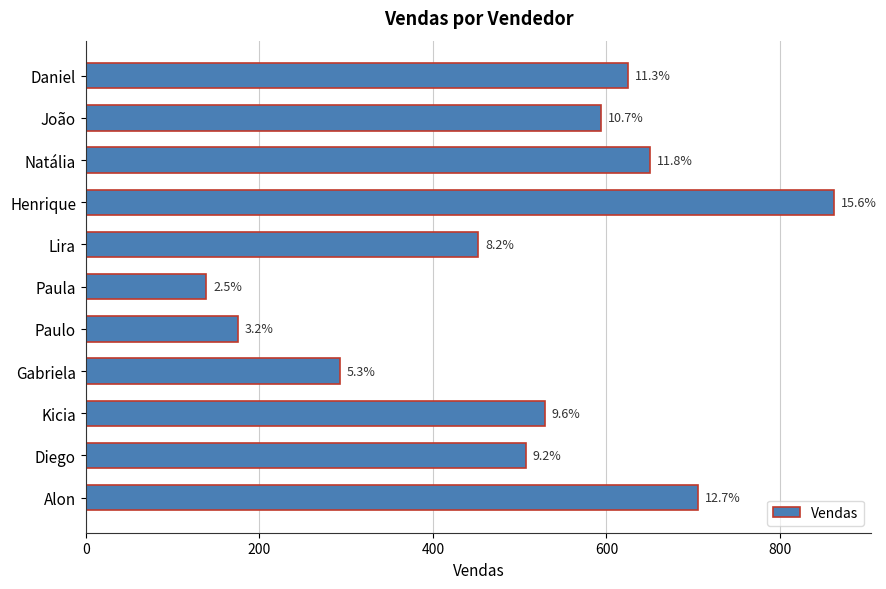

Are the bars horizontal?

Yes